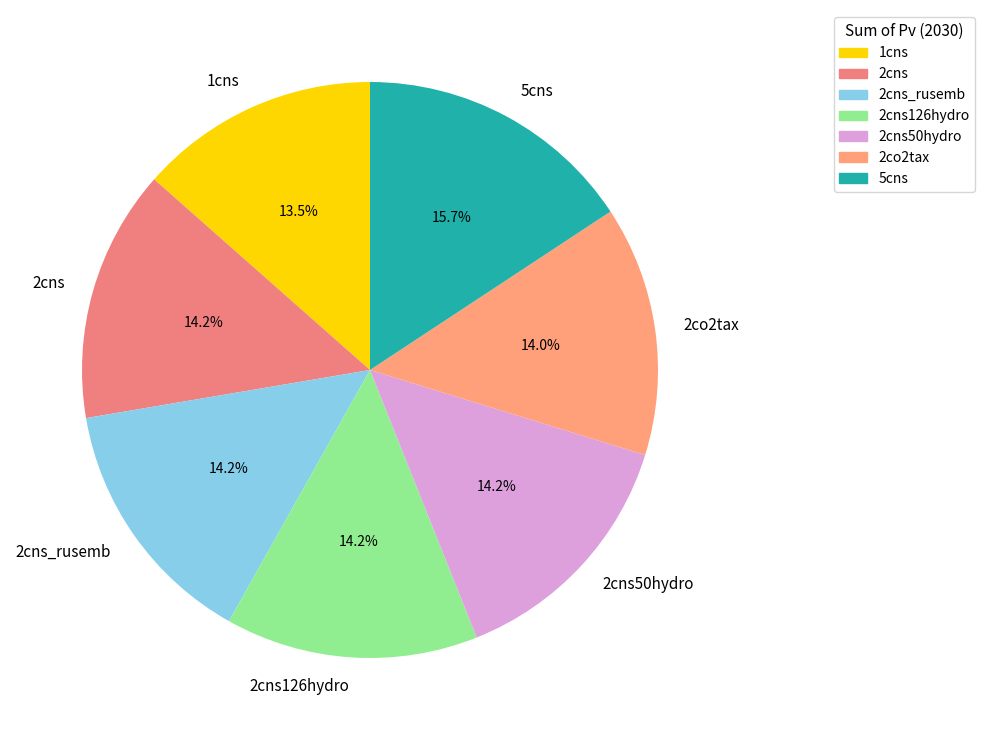

Combined, do 2cns_rusemb and 2cns account for over 50%?

No